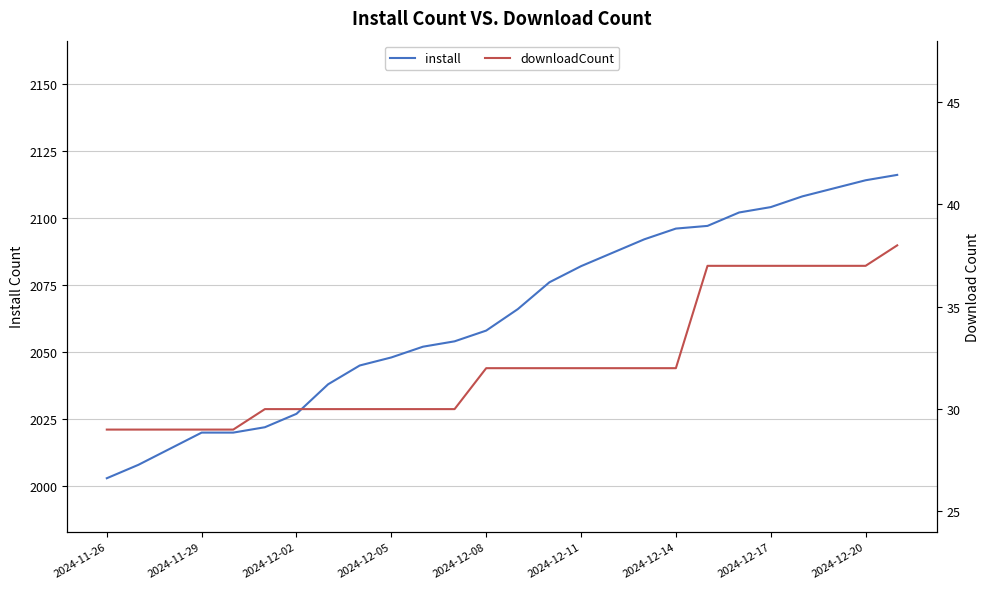

True or false: downloadCount and install intersect in this chart.

False